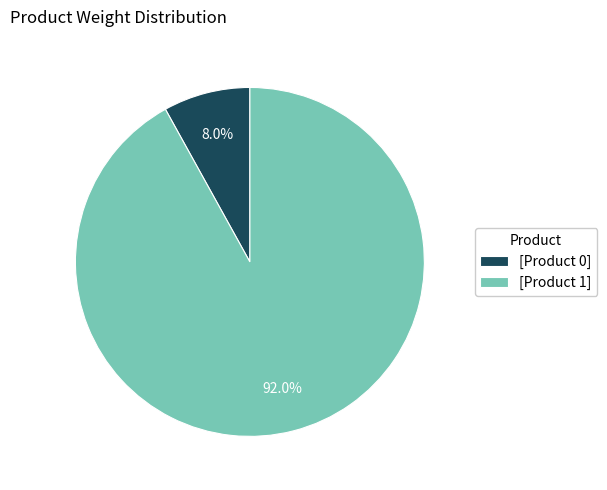

Between [Product 1] and [Product 0], which is larger?

[Product 1]